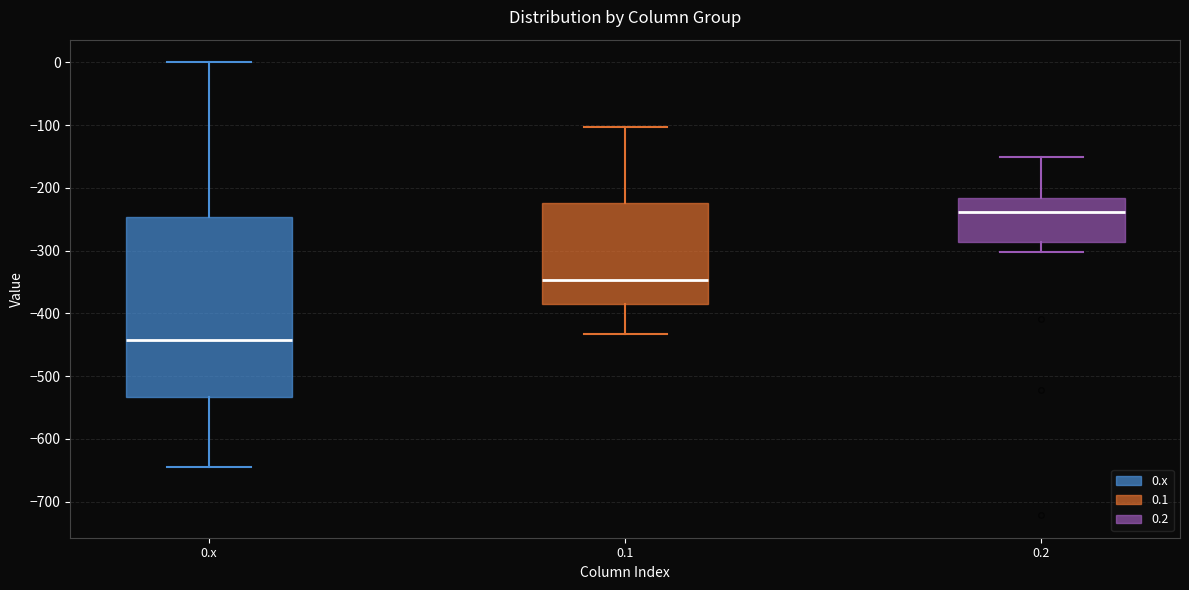

Where is the upper edge of the box for 0.1 on the y-axis? The values are not printed on the chart, so give them approximately, as read against the axis.

-220